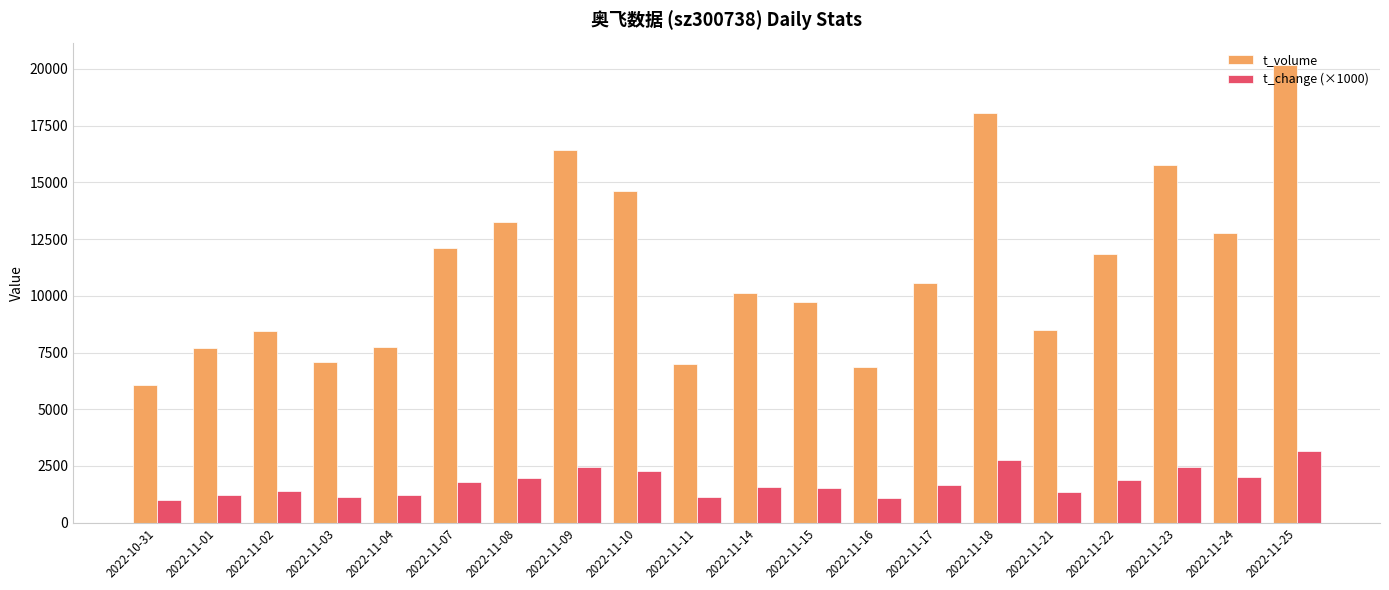

What is the difference between the second highest and second lowest values in the t_change (×1000) series?

1690.0